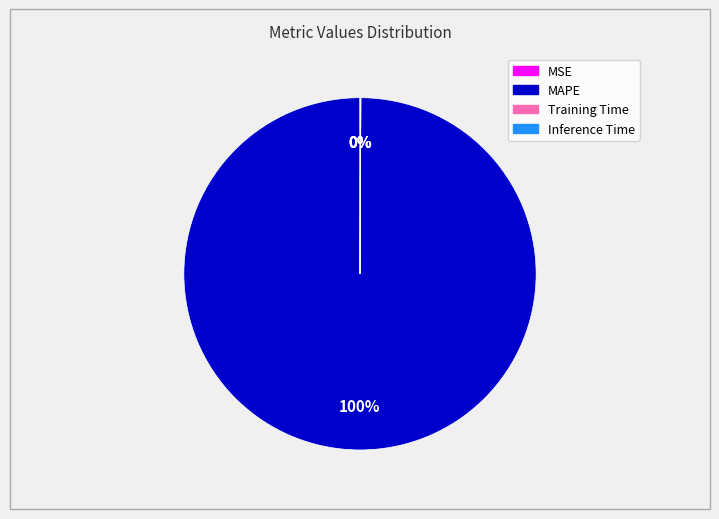

To the nearest percent, what is the average slice percentage?

25%